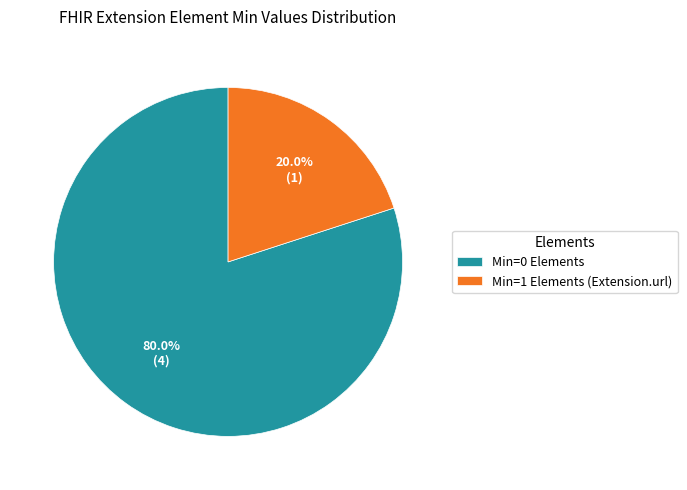

Combined, what portion of the pie is Min=1 Elements (Extension.url) and Min=0 Elements?

100.0%